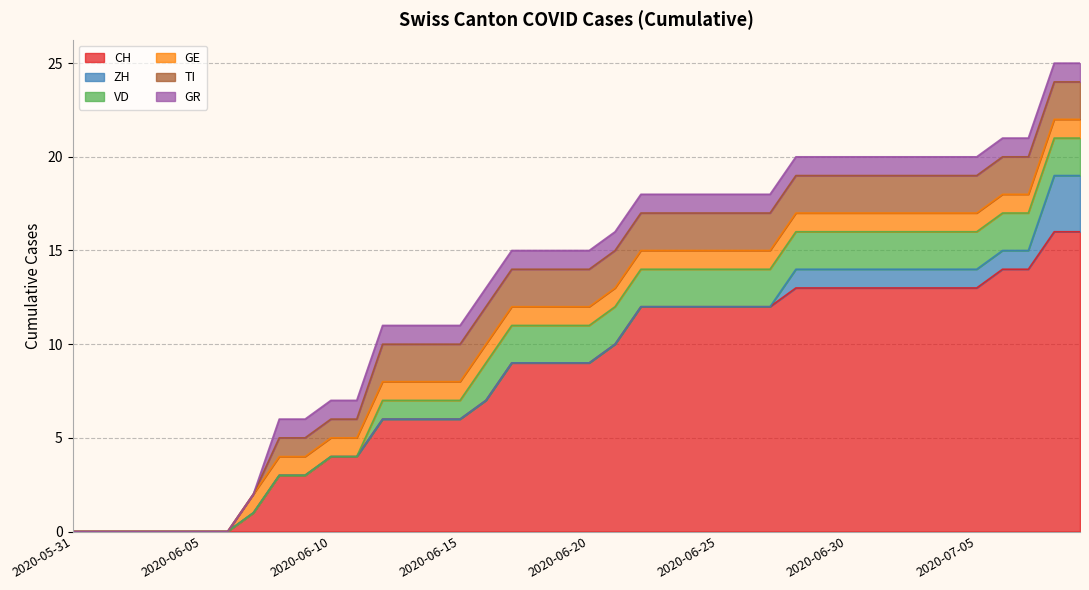

Reading left to right, what are all the values shown in this chart?

CH: 0	0	0	0	0	0	0	1	3	3	4	4	6	6	6	6	7	9	9	9	9	10	12	12	12	12	12	12	13	13	13	13	13	13	13	13	14	14	16	16
ZH: 0	0	0	0	0	0	0	0	0	0	0	0	0	0	0	0	0	0	0	0	0	0	0	0	0	0	0	0	1	1	1	1	1	1	1	1	1	1	3	3
VD: 0	0	0	0	0	0	0	0	0	0	0	0	1	1	1	1	2	2	2	2	2	2	2	2	2	2	2	2	2	2	2	2	2	2	2	2	2	2	2	2
GE: 0	0	0	0	0	0	0	1	1	1	1	1	1	1	1	1	1	1	1	1	1	1	1	1	1	1	1	1	1	1	1	1	1	1	1	1	1	1	1	1
TI: 0	0	0	0	0	0	0	0	1	1	1	1	2	2	2	2	2	2	2	2	2	2	2	2	2	2	2	2	2	2	2	2	2	2	2	2	2	2	2	2
GR: 0	0	0	0	0	0	0	0	1	1	1	1	1	1	1	1	1	1	1	1	1	1	1	1	1	1	1	1	1	1	1	1	1	1	1	1	1	1	1	1